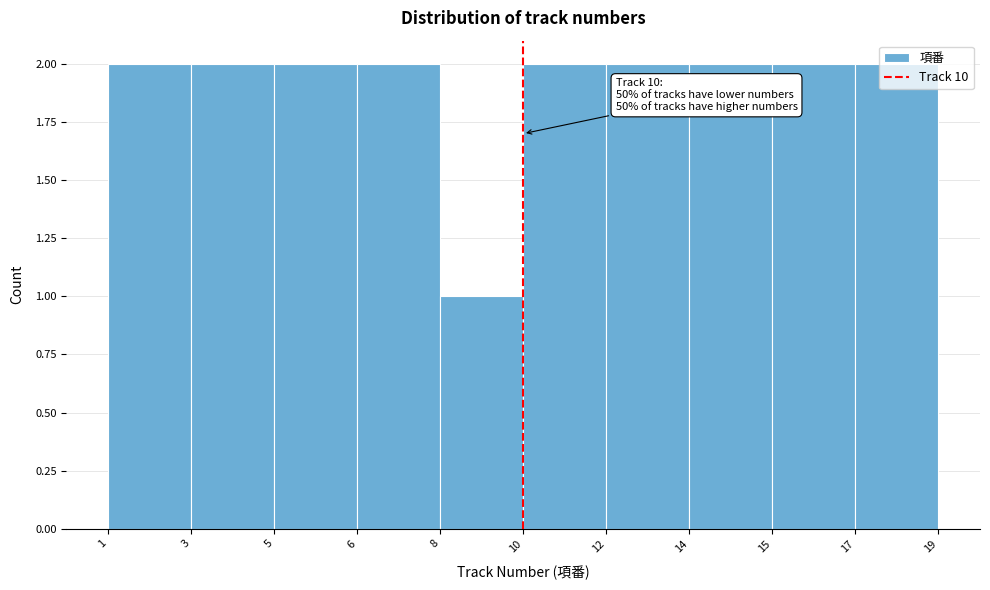

What is the value of the 8th bar from the left?

2